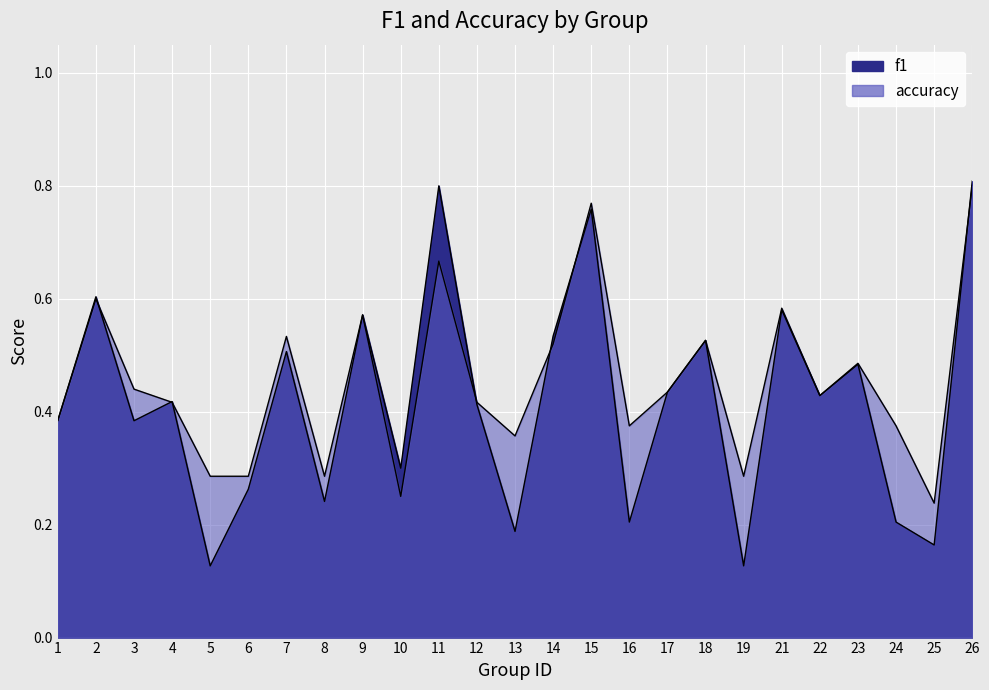

What are all the series names shown in the legend?

f1, accuracy